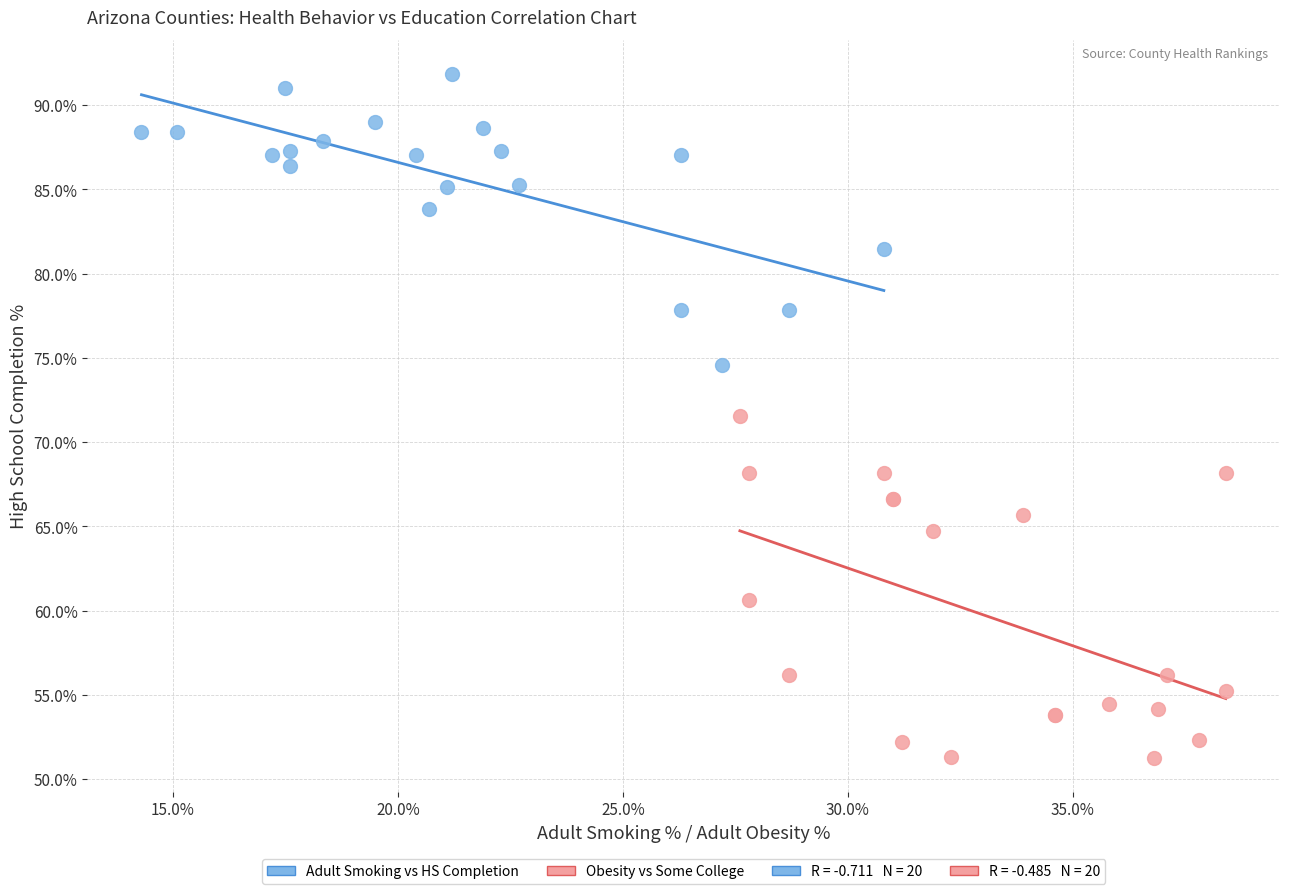

Which series contains the highest Y value?

Adult Smoking vs HS Completion